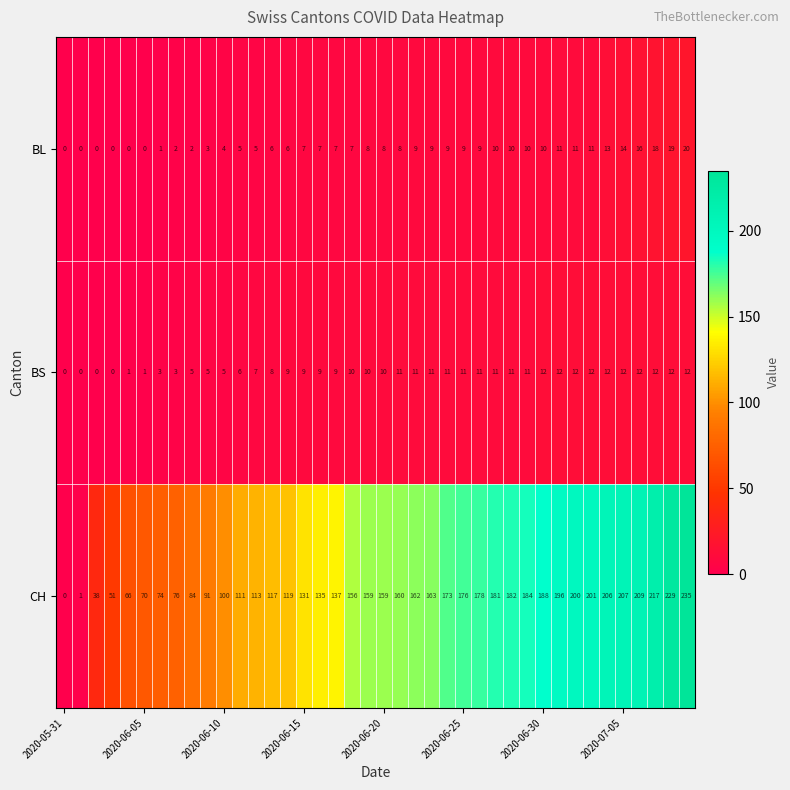

Which series has the largest range (max minus min)?

CH